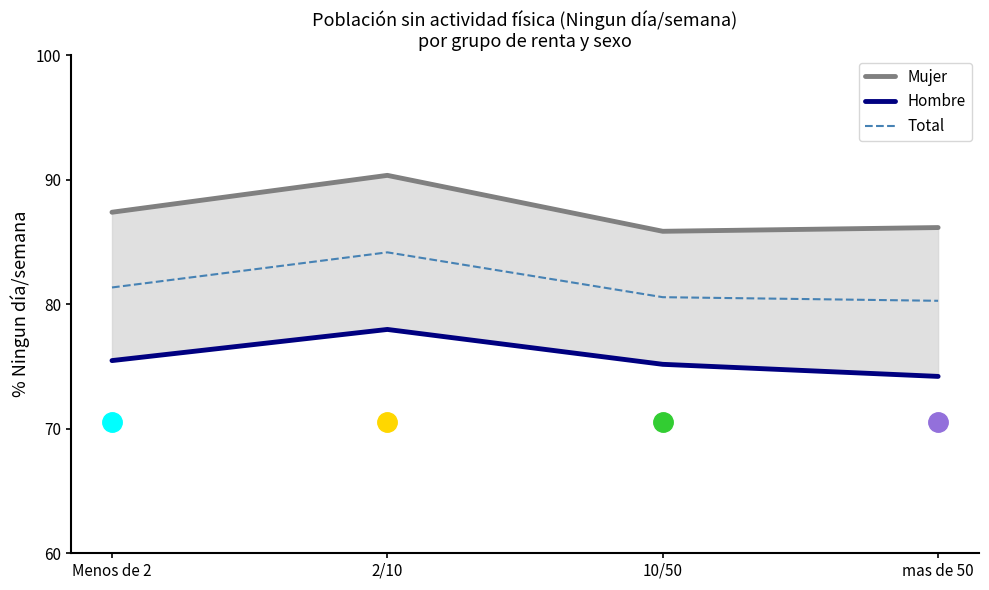

Where does the Hombre series first go above 75?

Menos de 2